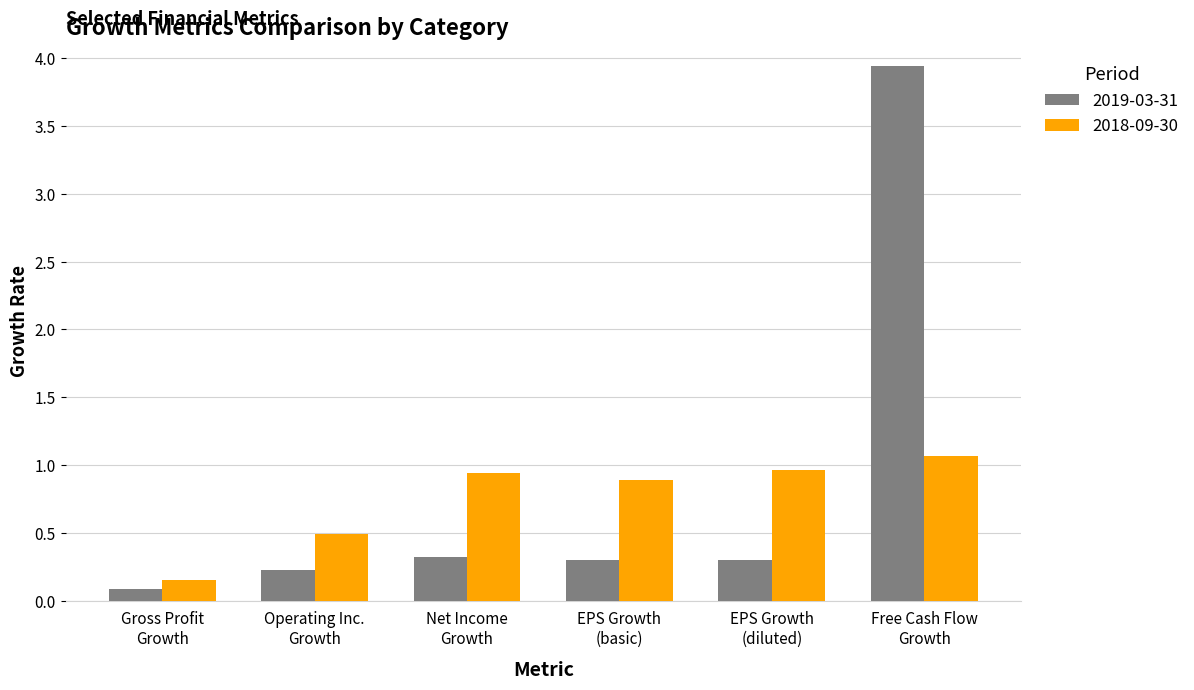

What is the lowest value of the 2019-03-31 series?

0.1